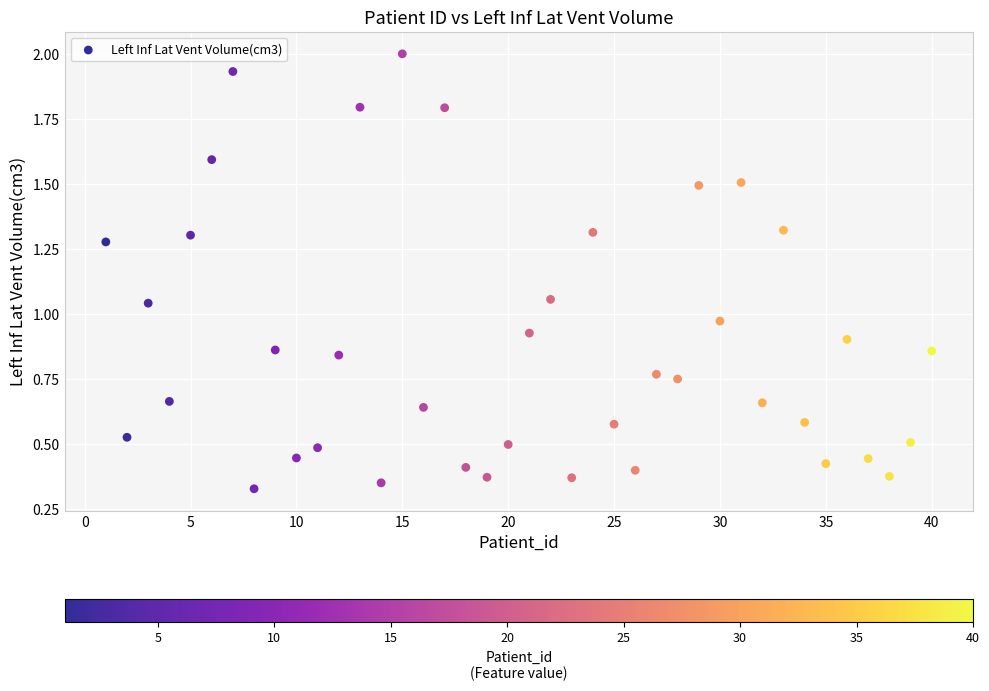

What is the range of X values (max minus min)?

39.0